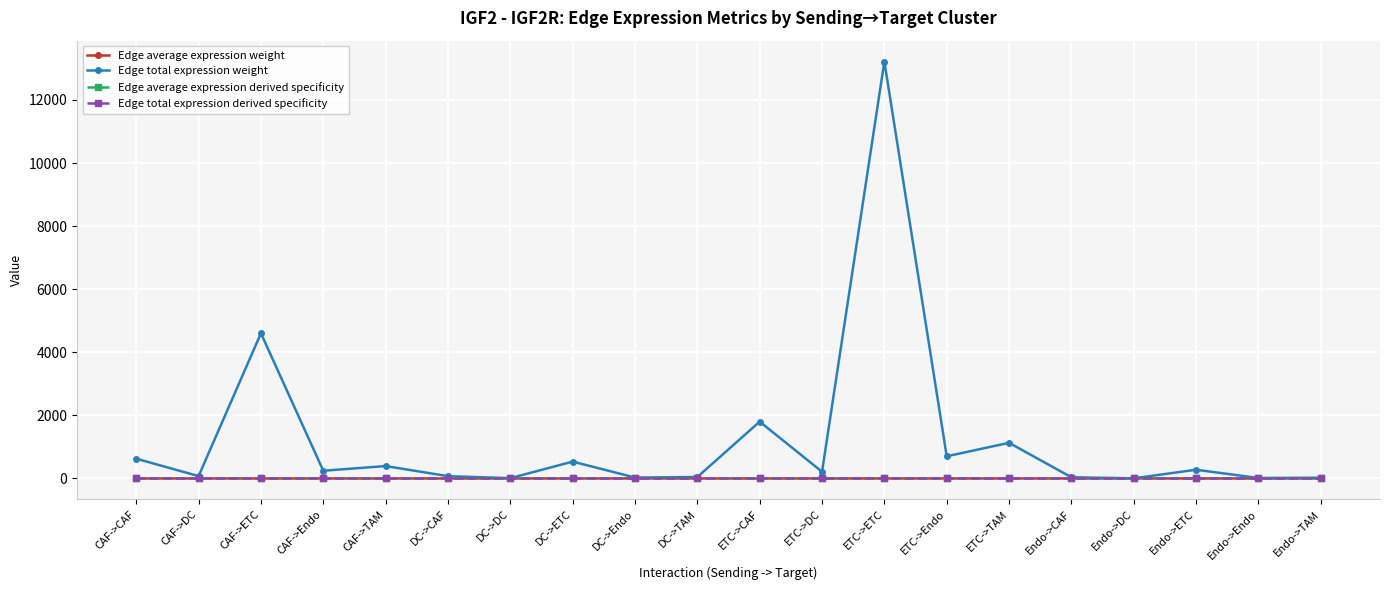

True or false: Edge total expression derived specificity has more than 2 points higher than both neighbors.

True